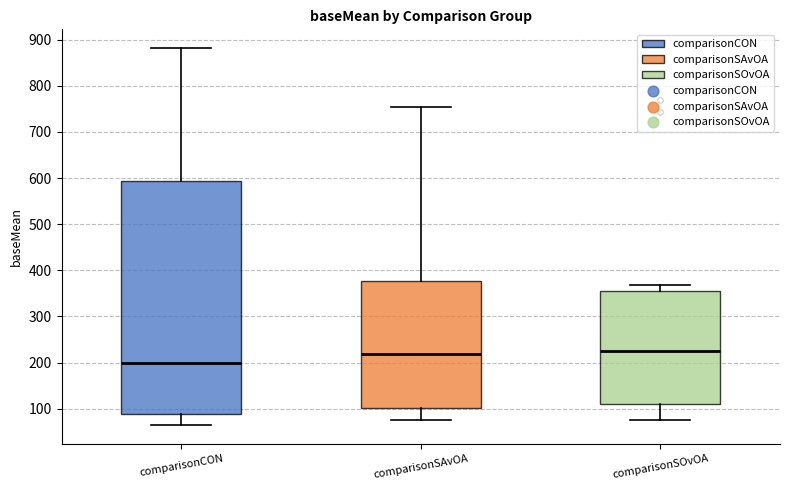

Reading left to right, read every box against the y-axis: the position of its median line, the range the box covers, and the ends of its whiskers. The values are not printed on the chart, so give them approximately, as read against the axis.

comparisonCON: median 200, box 90 to 590, whiskers 70 to 880
comparisonSAvOA: median 220, box 100 to 380, whiskers 70 to 750
comparisonSOvOA: median 230, box 110 to 360, whiskers 80 to 370